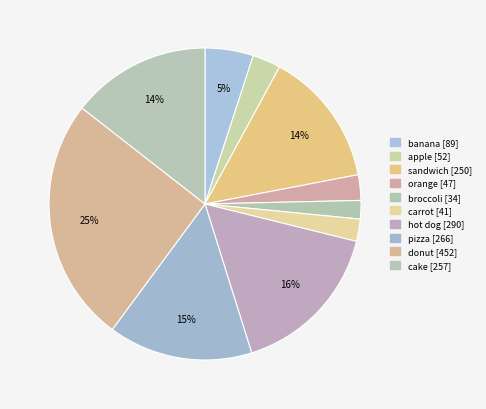

To the nearest percent, what percentage of the pie is hot dog?

16%